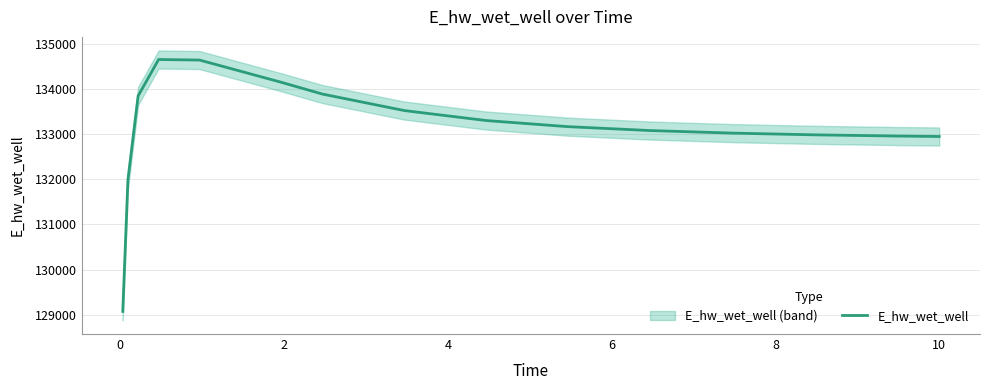

Is this an area chart (filled region under the line)?

No